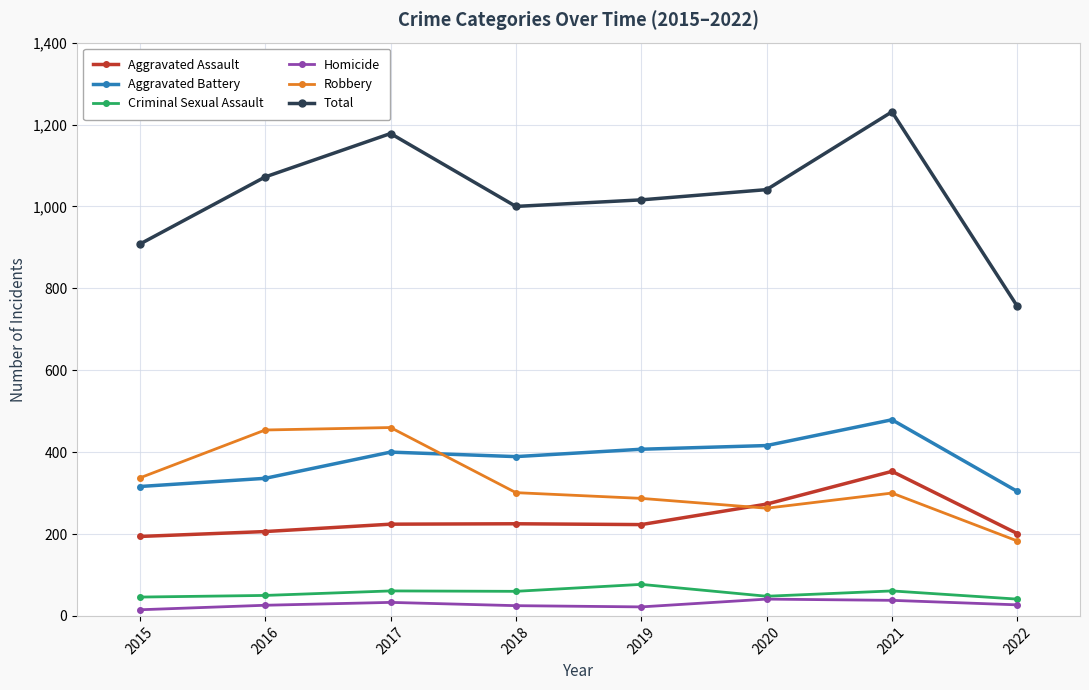

Rank the series by their maximum value, from highest to lowest.

Total, Aggravated Battery, Robbery, Aggravated Assault, Criminal Sexual Assault, Homicide